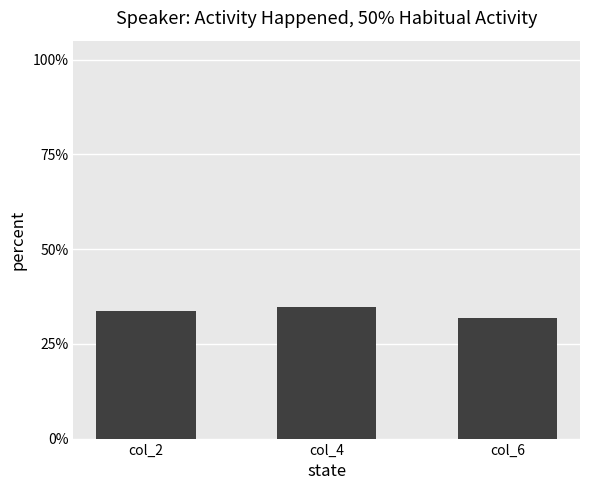

Count the number of data series in this chart.

1